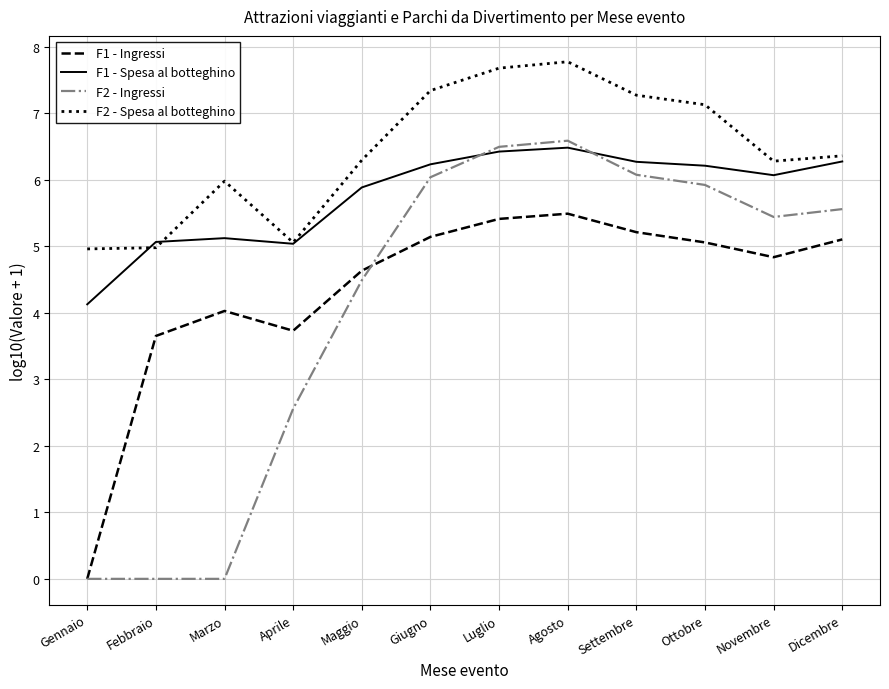

What is the total value across all series at Luglio?

26.0